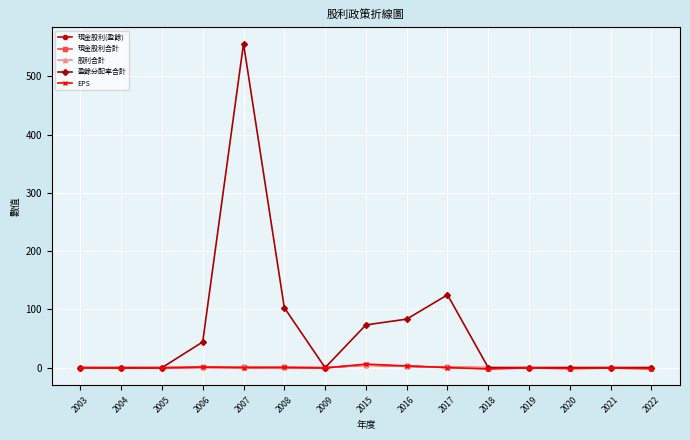

True or false: 盈餘分配率合計 and 現金股利合計 cross at least once.

False